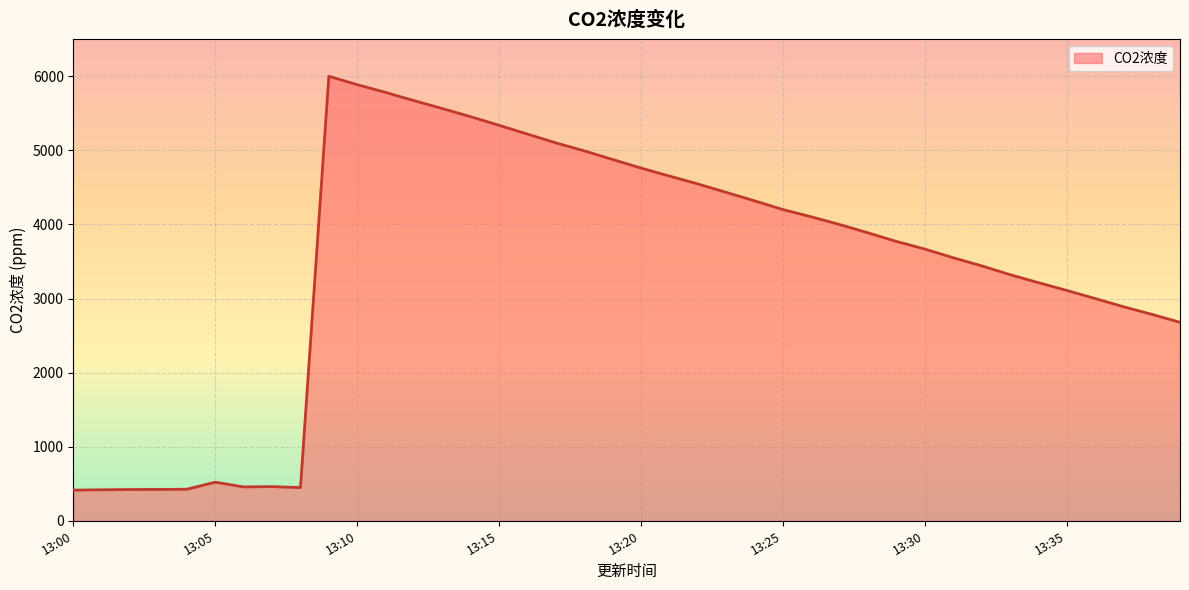

What is the smallest value displayed?

414